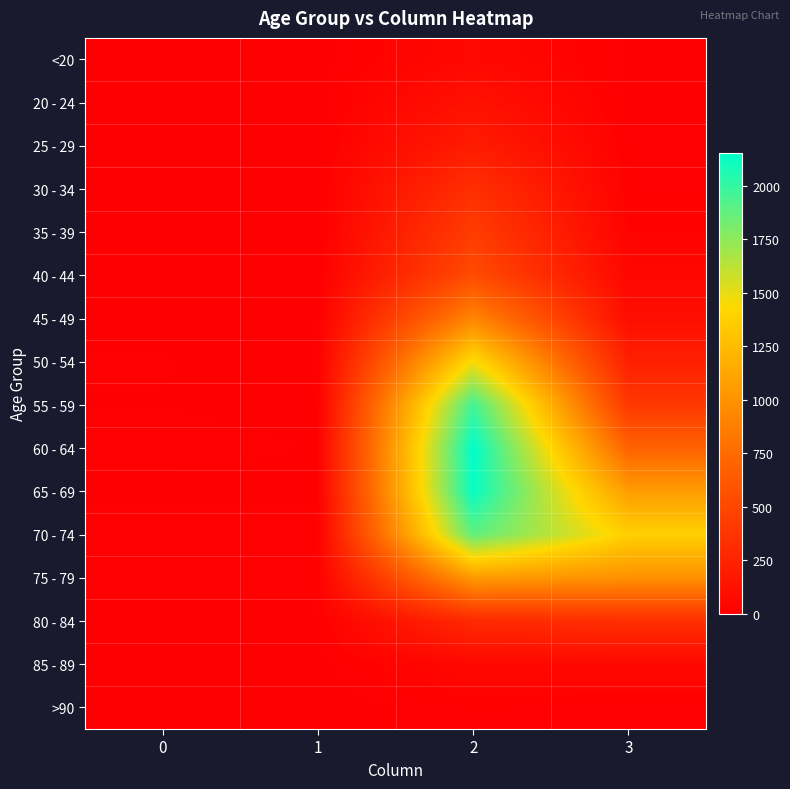

Reading left to right, what are all the values shown in this chart?

<20: 0=0	1=1	2=62	3=7
20 - 24: 0=1	1=0	2=121	3=2
25 - 29: 0=0	1=0	2=196	3=13
30 - 34: 0=0	1=2	2=333	3=14
35 - 39: 0=2	1=1	2=420	3=26
40 - 44: 0=0	1=1	2=530	3=53
45 - 49: 0=2	1=1	2=915	3=97
50 - 54: 0=9	1=3	2=1450	3=227
55 - 59: 0=8	1=6	2=1965	3=392
60 - 64: 0=11	1=8	2=2151	3=689
65 - 69: 0=6	1=6	2=2130	3=1057
70 - 74: 0=13	1=14	2=1882	3=1381
75 - 79: 0=10	1=12	2=1053	3=993
80 - 84: 0=7	1=4	2=296	3=333
85 - 89: 0=3	1=1	2=62	3=64
>90: 0=0	1=0	2=15	3=9